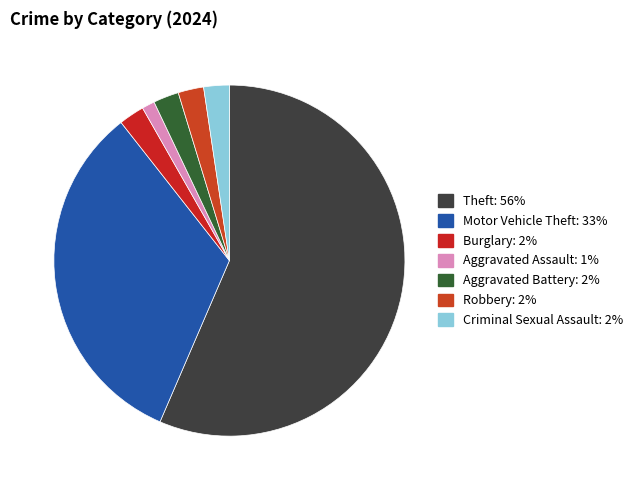

How many slices are in this pie chart?

7